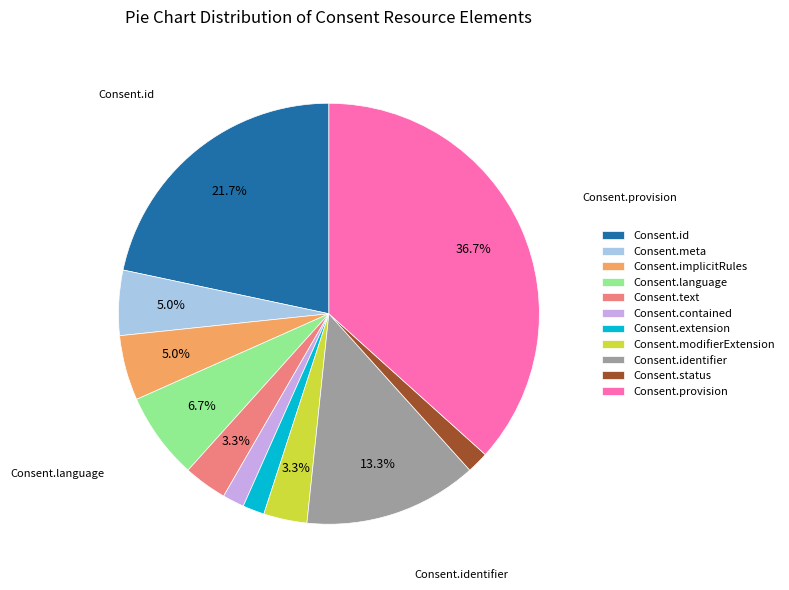

To the nearest percent, what is the average slice percentage?

9%